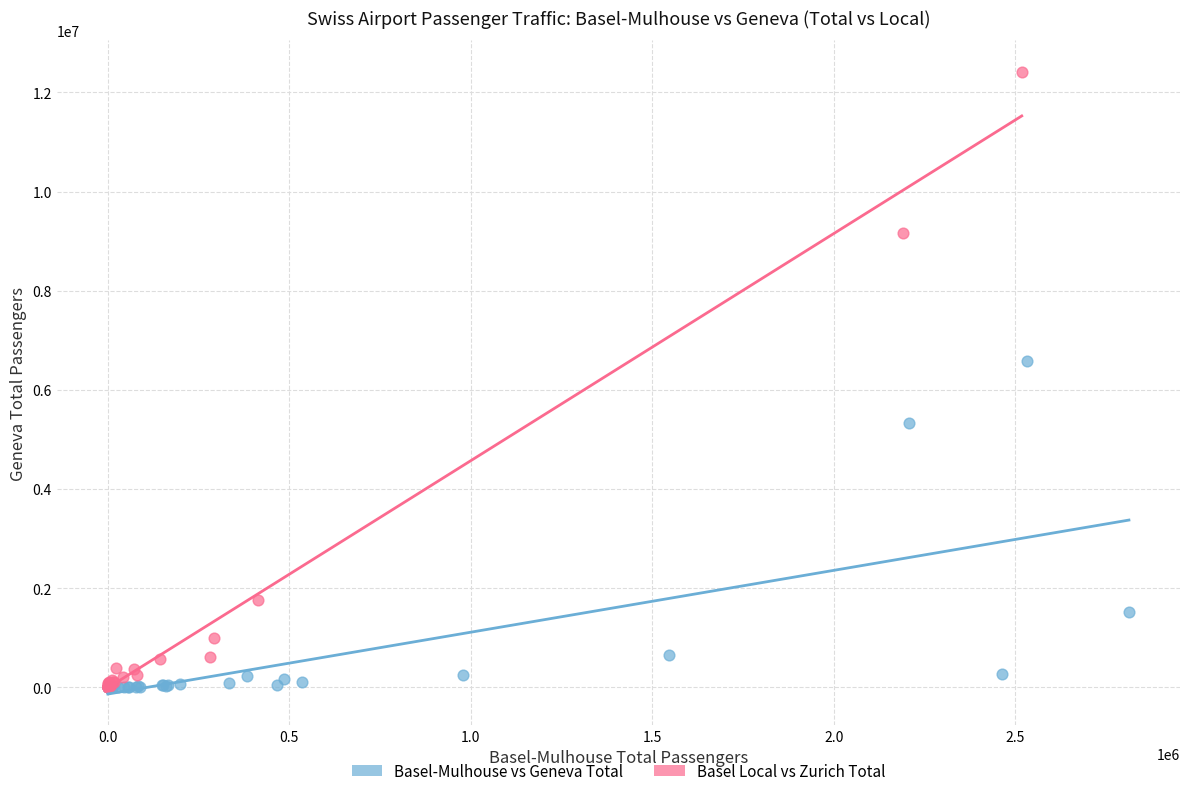

Which series has the widest spread of Y values?

Basel Local vs Zurich Total